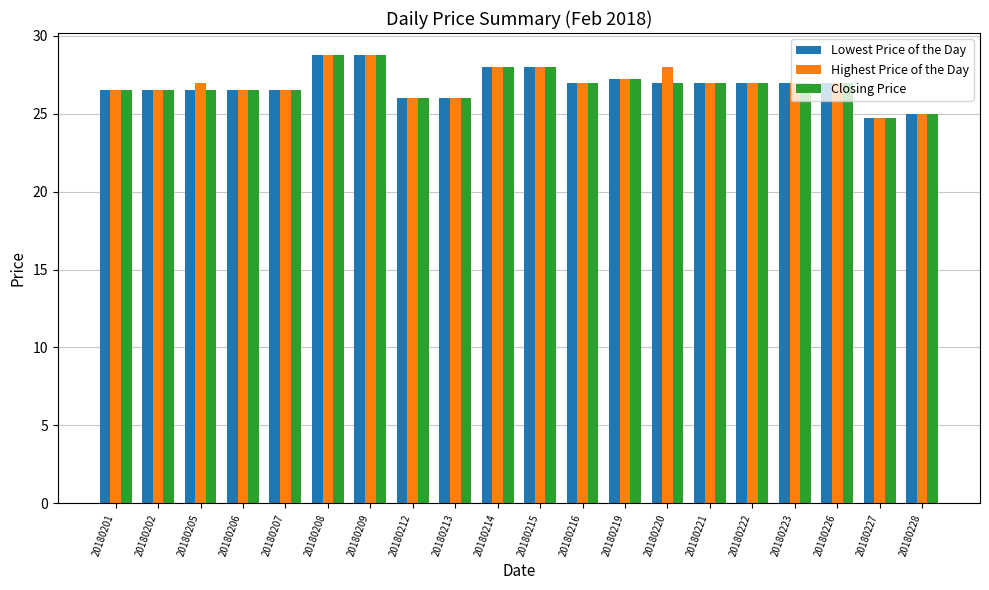

How many groups of bars are there?

20